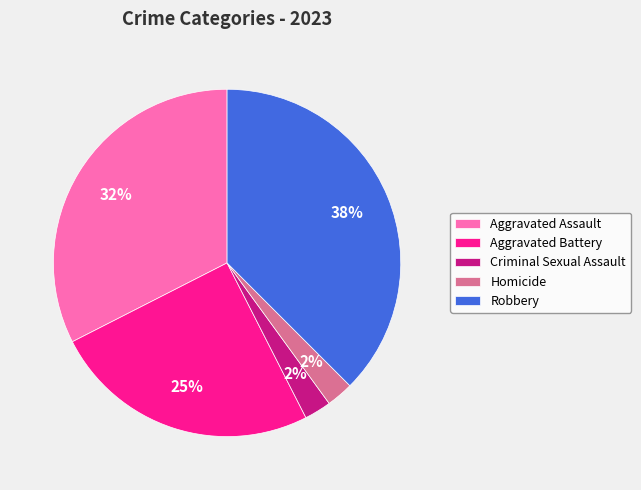

To the nearest percent, what percentage of the pie is Aggravated Assault?

32%